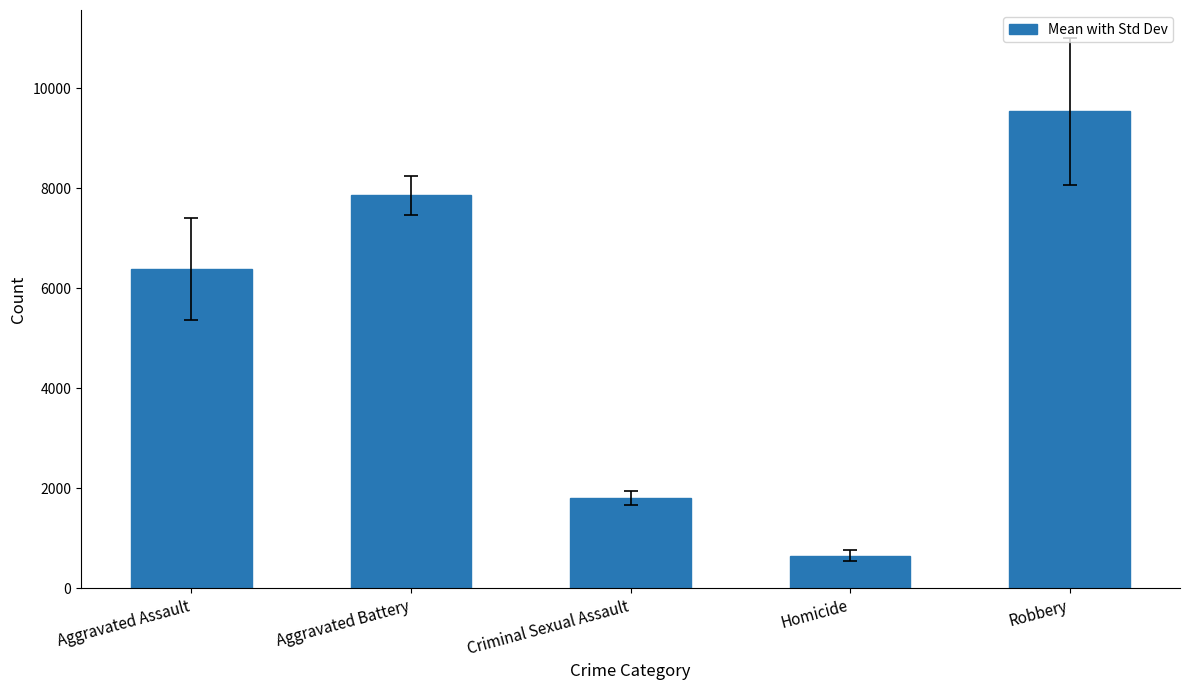

Reading right to left, list all the values displayed in this chart.

9545.2	654.2	1805.2	7859.0	6389.9